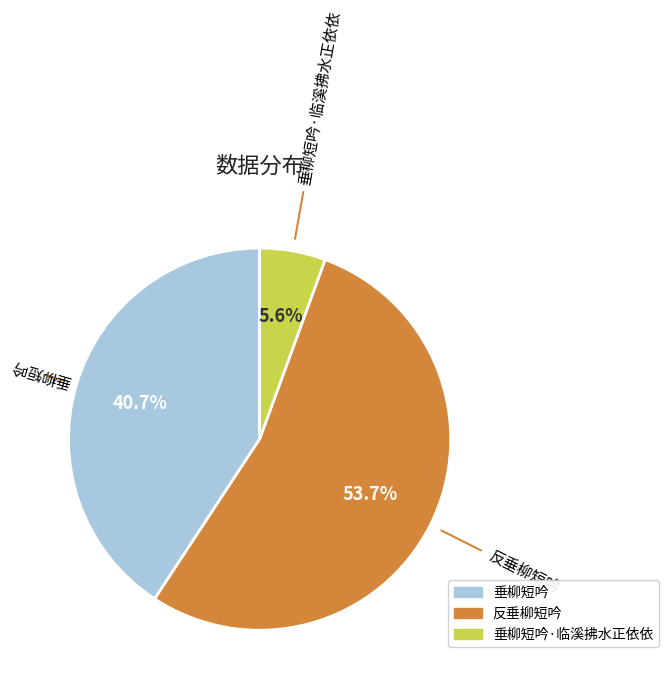

True or false: 垂柳短吟 accounts for 41% of the total.

True